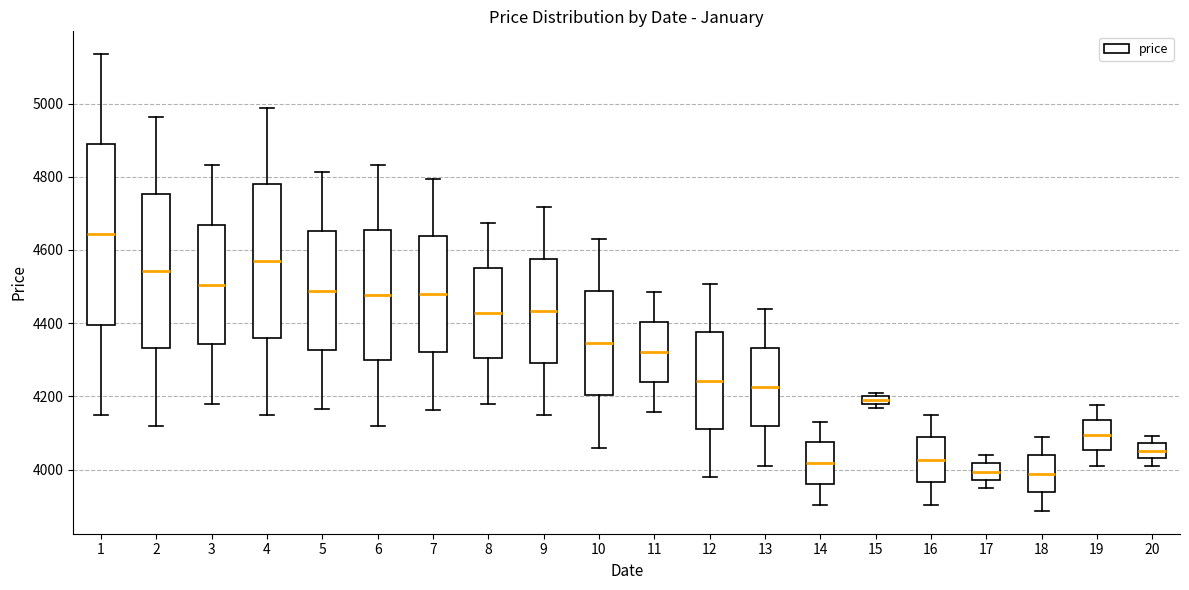

Where is the upper edge of the box at x = 16 on the y-axis? The values are not printed on the chart, so give them approximately, as read against the axis.

4080